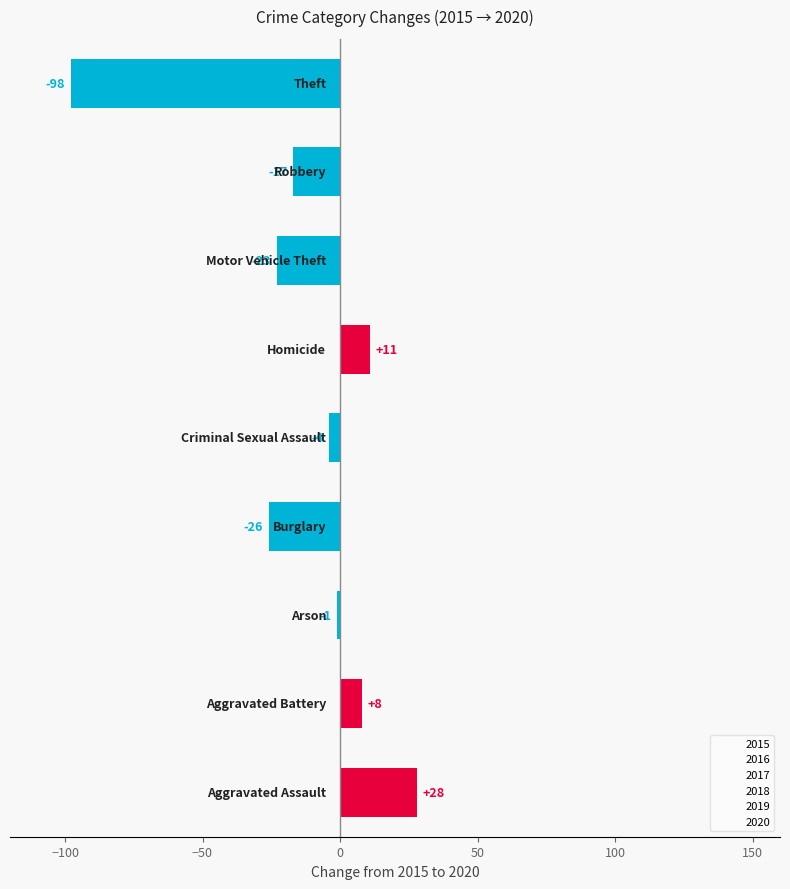

What is the difference between the maximum and minimum values?

126